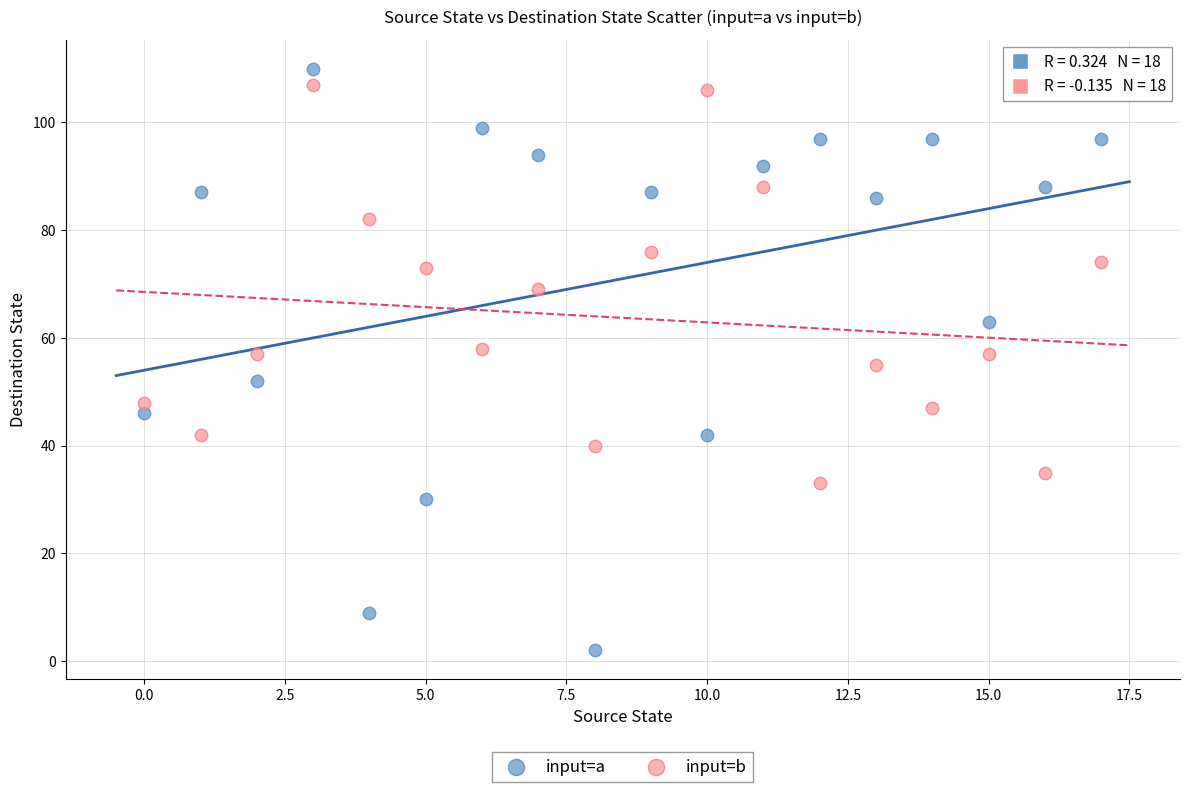

Across all data points, what is the range of Y values (max minus min)?

108